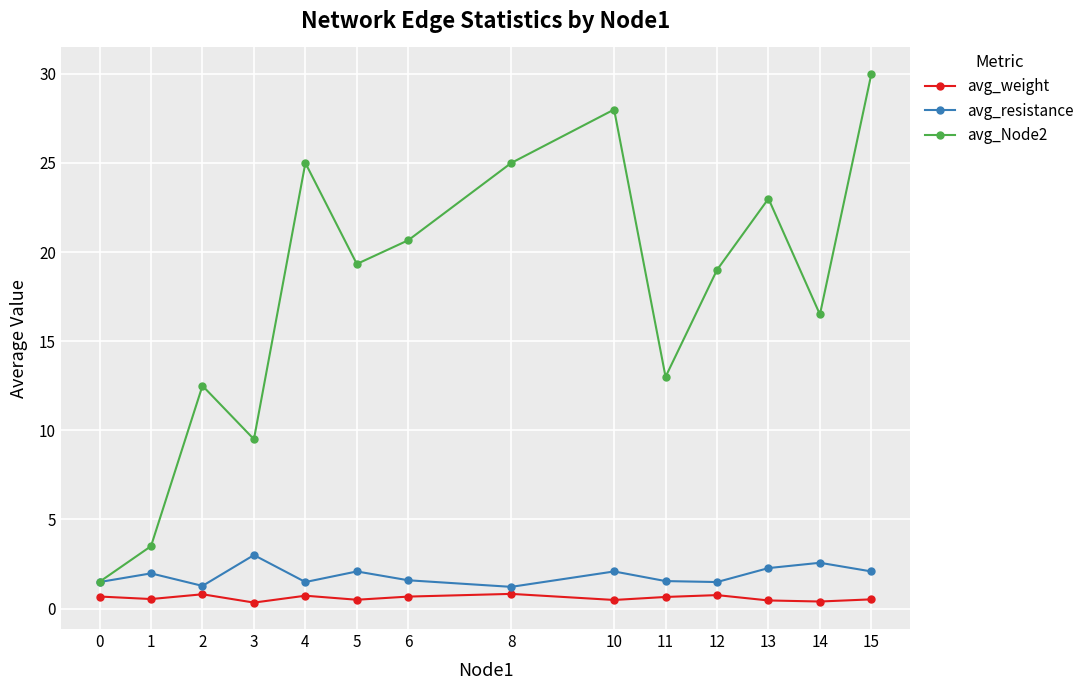

What is the average value of the avg_Node2 series?

17.6